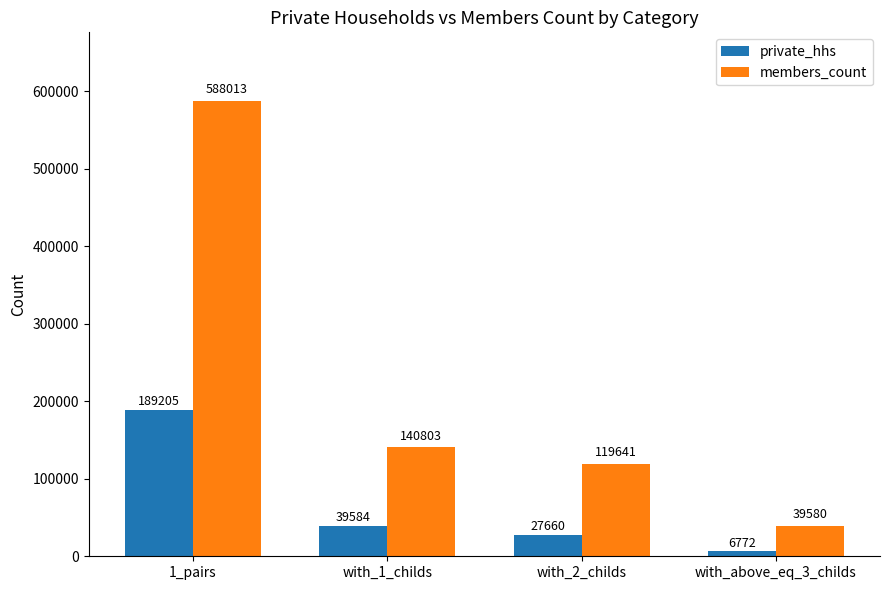

List the labels in order of private_hhs value, smallest first.

with_above_eq_3_childs, with_2_childs, with_1_childs, 1_pairs